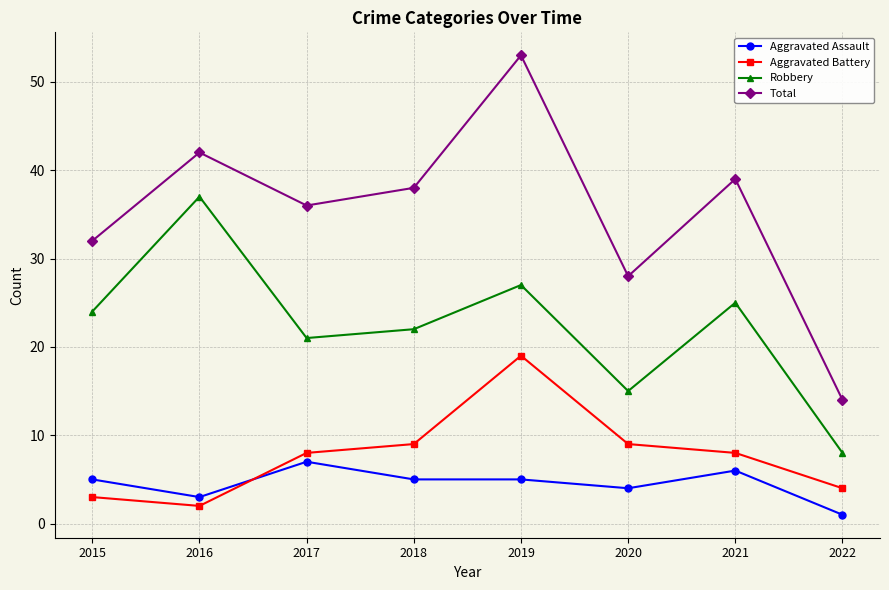

The value of Total at 2021 is 52. True or false?

False